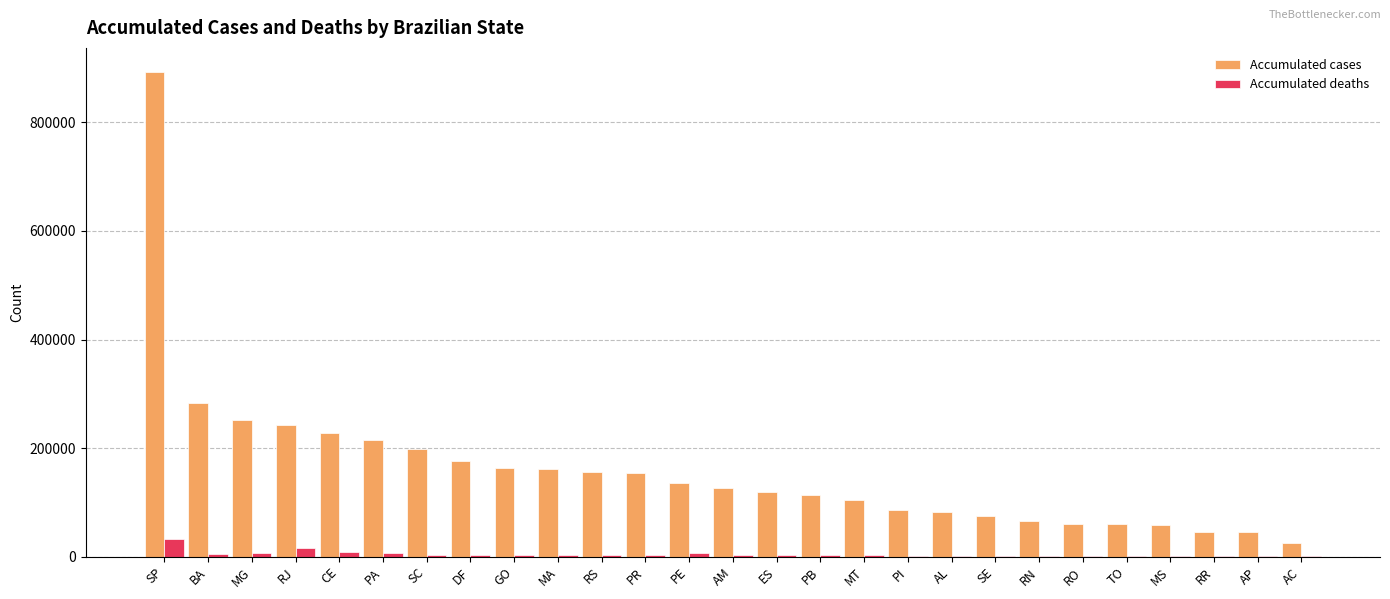

Are the bars horizontal?

No